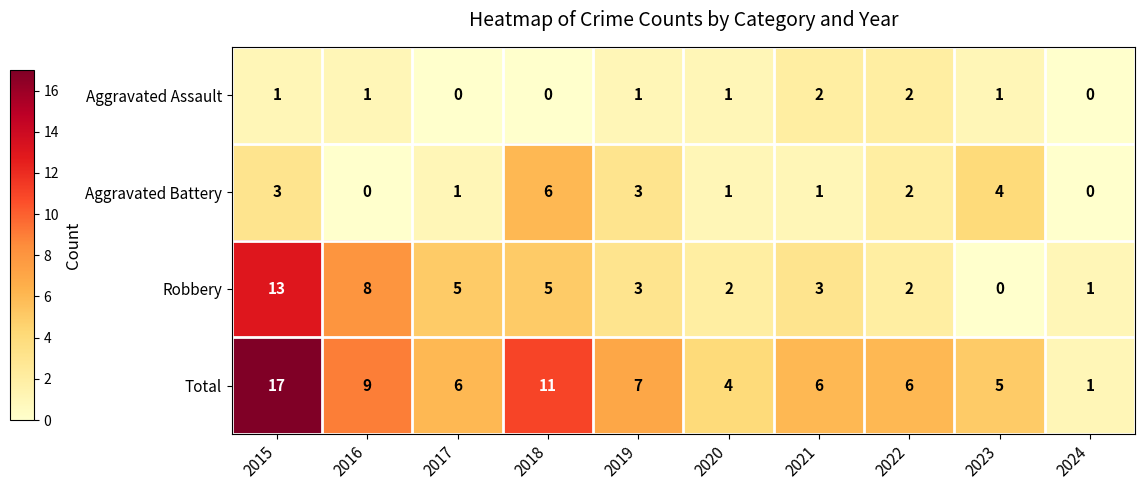

How many values in the Robbery series are below 3?

4